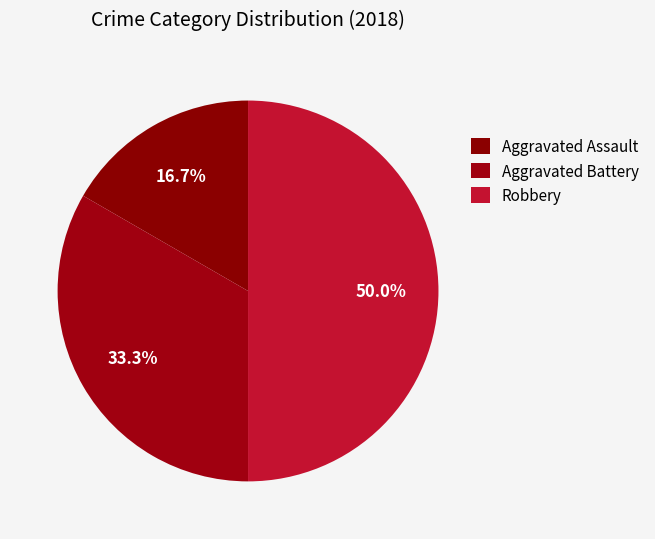

The Aggravated Assault slice represents 4% of the pie. True or false?

False